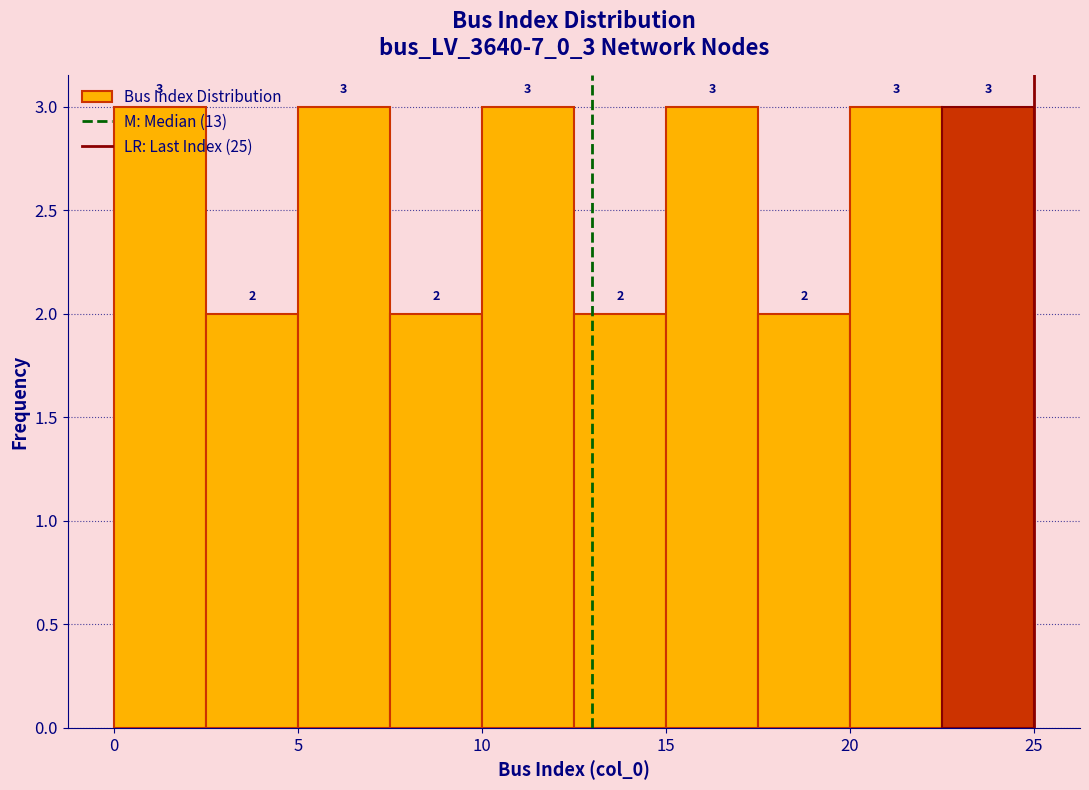

Reading left to right, list every bar in this chart as the range it spans on the x-axis followed by its height.

0.0 to 2.5: 3
2.5 to 5.0: 2
5.0 to 7.5: 3
7.5 to 10.0: 2
10.0 to 12.5: 3
12.5 to 15.0: 2
15.0 to 17.5: 3
17.5 to 20.0: 2
20.0 to 22.5: 3
22.5 to 25.0: 3